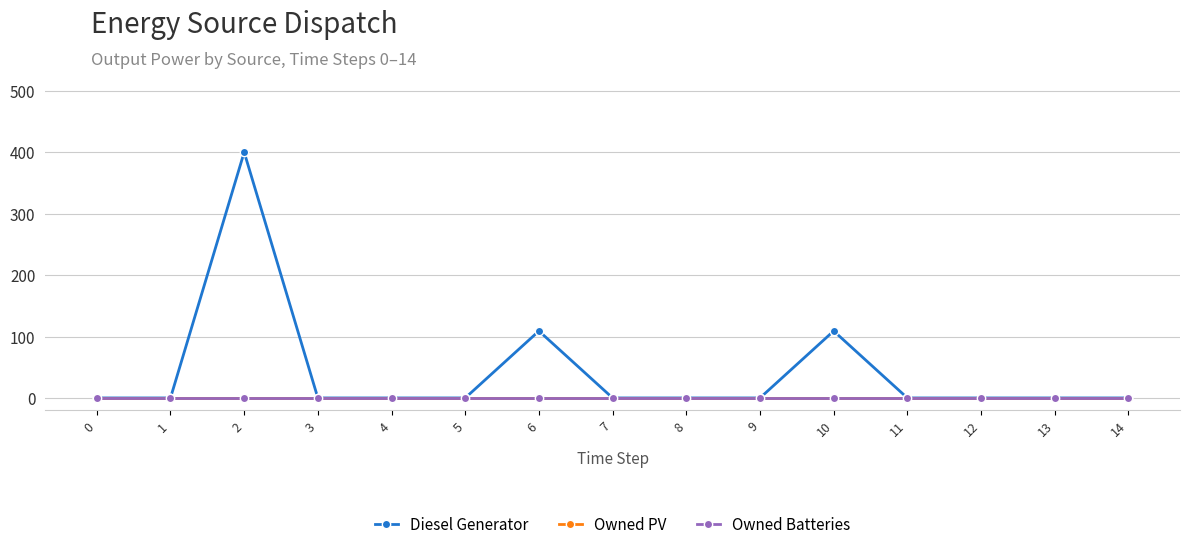

True or false: Owned PV and Owned Batteries cross at least once.

False